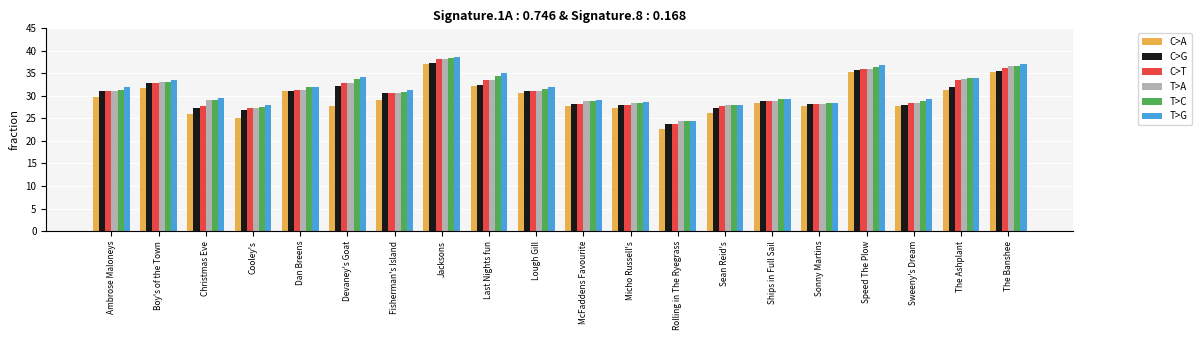

What is the sum of all C>T values?

614.9